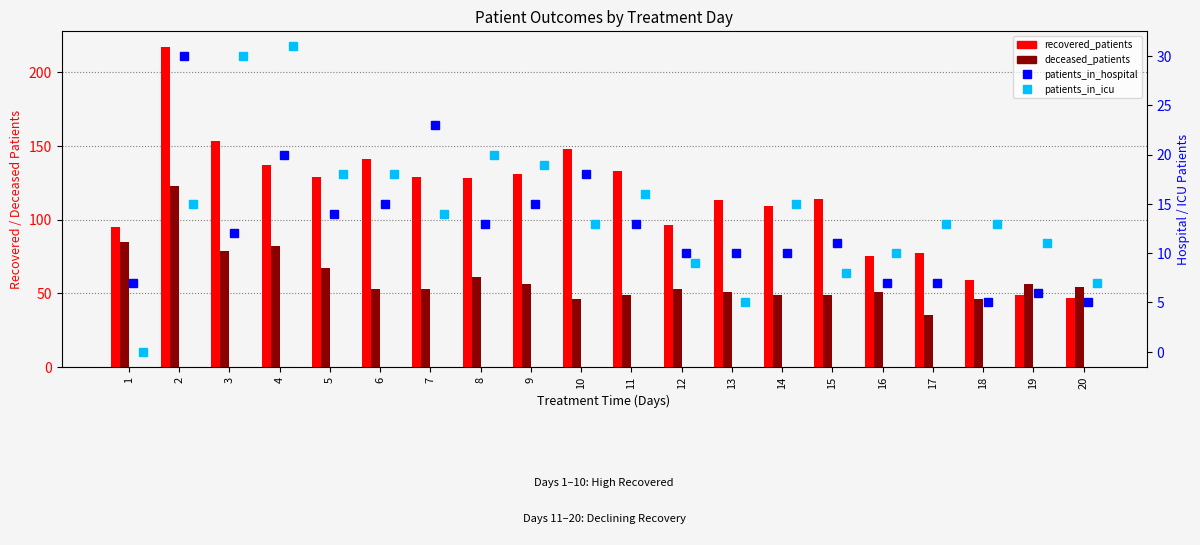

Read the recovered_patients value at 9, to the nearest 10.

130